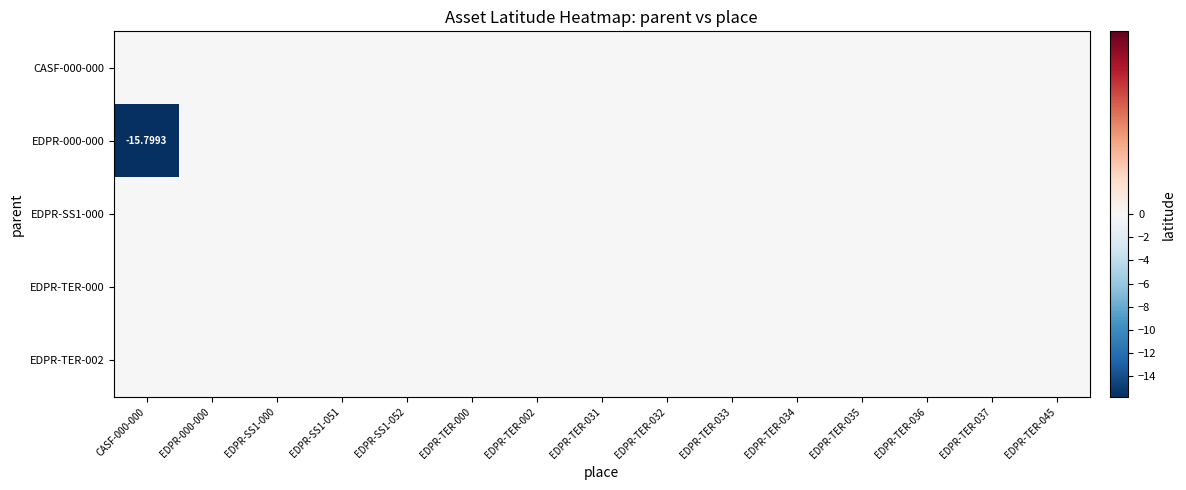

Rank the categories by EDPR-SS1-000 value from highest to lowest.

CASF-000-000, EDPR-000-000, EDPR-SS1-000, EDPR-SS1-051, EDPR-SS1-052, EDPR-TER-000, EDPR-TER-002, EDPR-TER-031, EDPR-TER-032, EDPR-TER-033, EDPR-TER-034, EDPR-TER-035, EDPR-TER-036, EDPR-TER-037, EDPR-TER-045